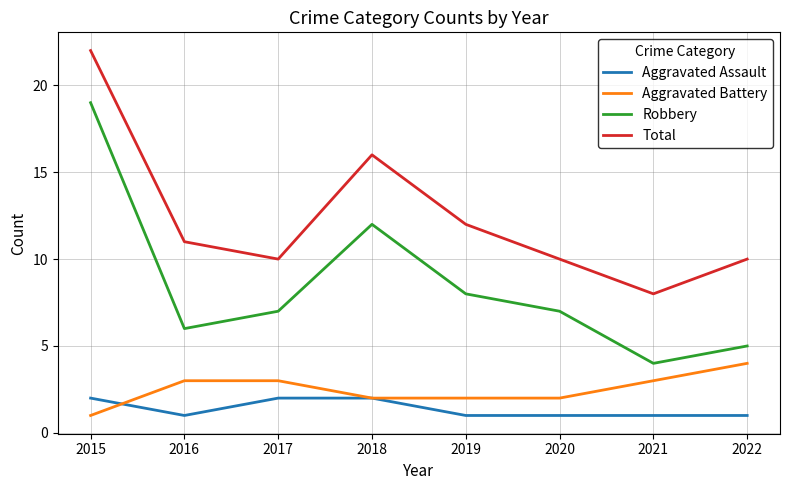

The value of Aggravated Assault at 2022 is 2. True or false?

False